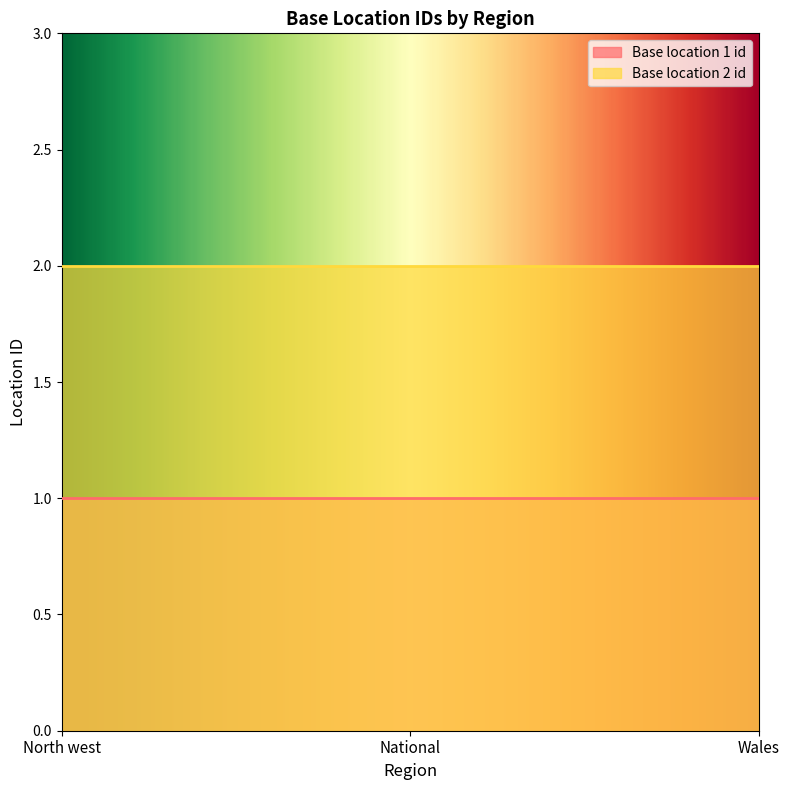

Count the number of categories in the chart.

3